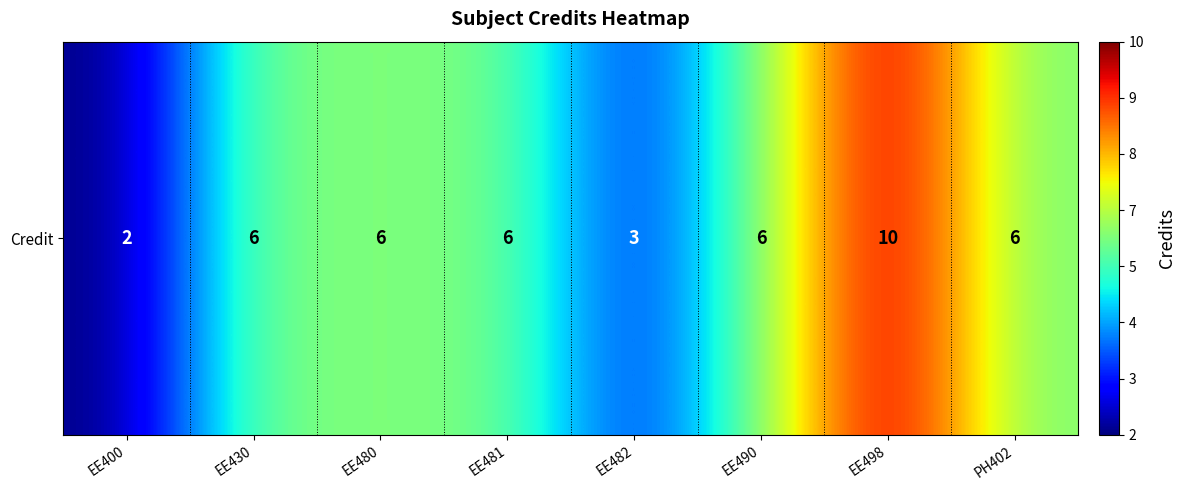

How many values are between 6 and 7?

5